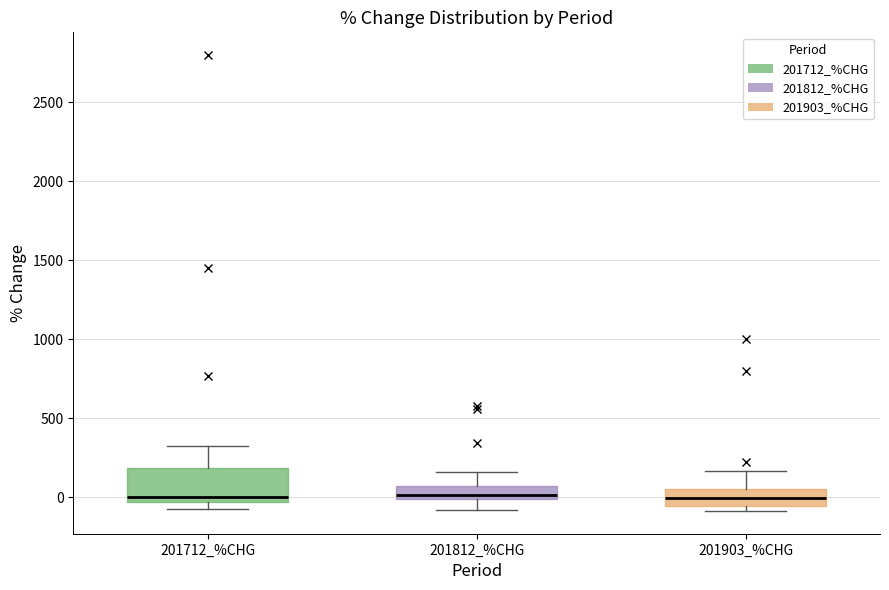

Reading left to right, read every box against the y-axis: the position of its median line, the range the box covers, and the ends of its whiskers. The values are not printed on the chart, so give them approximately, as read against the axis.

201712_%CHG: median 0, box -50 to 200, whiskers -50 (just below the box's lower edge) to 300
201812_%CHG: median 0 (just above the box's lower edge), box 0 to 50, whiskers -100 to 150
201903_%CHG: median 0, box -50 to 50, whiskers -100 to 150